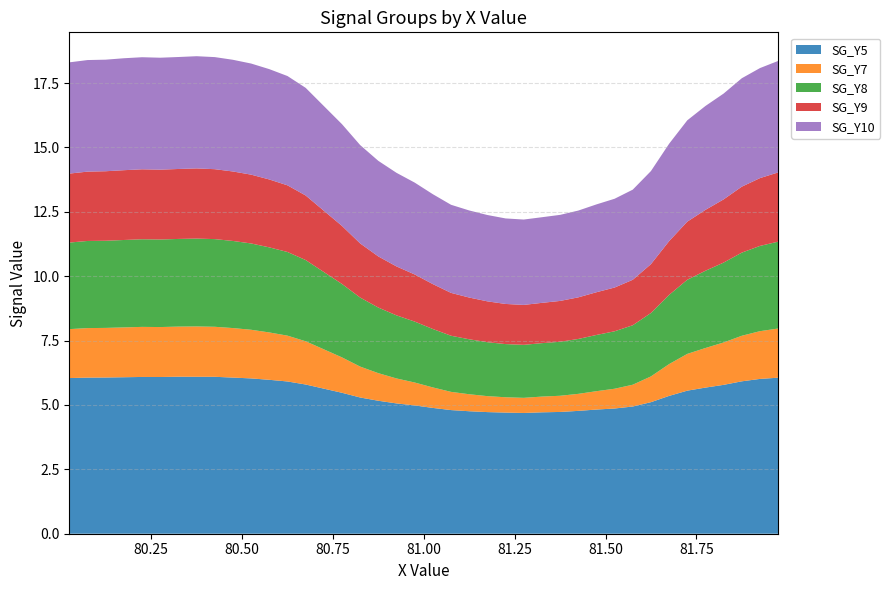

Reading right to left, extract all data points from this chart.

SG_Y5: 39=6.1	38=6.0	37=5.9	36=5.8	35=5.7	34=5.6	33=5.4	32=5.1	31=4.9	30=4.9	29=4.8	28=4.8	27=4.7	26=4.7	25=4.7	24=4.7	23=4.7	22=4.8	21=4.8	20=4.9	19=5.0	18=5.1	17=5.2	16=5.3	15=5.5	14=5.6	13=5.8	12=5.9	11=6.0	10=6.0	9=6.1	8=6.1	7=6.1	6=6.1	5=6.1	4=6.1	3=6.1	2=6.1	1=6.1	0=6.0
SG_Y7: 39=1.9	38=1.9	37=1.8	36=1.6	35=1.5	34=1.4	33=1.2	32=1.0	31=0.8	30=0.8	29=0.7	28=0.7	27=0.6	26=0.6	25=0.6	24=0.6	23=0.6	22=0.7	21=0.7	20=0.8	19=0.9	18=1.0	17=1.1	16=1.2	15=1.4	14=1.5	13=1.7	12=1.8	11=1.8	10=1.9	9=1.9	8=1.9	7=2.0	6=1.9	5=1.9	4=1.9	3=1.9	2=1.9	1=1.9	0=1.9
SG_Y8: 39=3.4	38=3.3	37=3.2	36=3.1	35=3.0	34=2.9	33=2.7	32=2.5	31=2.3	30=2.2	29=2.2	28=2.1	27=2.1	26=2.1	25=2.1	24=2.1	23=2.1	22=2.1	21=2.2	20=2.3	19=2.4	18=2.5	17=2.5	16=2.7	15=2.9	14=3.0	13=3.2	12=3.2	11=3.3	10=3.4	9=3.4	8=3.4	7=3.4	6=3.4	5=3.4	4=3.4	3=3.4	2=3.4	1=3.4	0=3.4
SG_Y9: 39=2.7	38=2.6	37=2.6	36=2.5	35=2.4	34=2.3	33=2.1	32=1.9	31=1.8	30=1.7	29=1.7	28=1.6	27=1.6	26=1.6	25=1.6	24=1.6	23=1.6	22=1.6	21=1.7	20=1.7	19=1.8	18=1.9	17=2.0	16=2.1	15=2.3	14=2.4	13=2.5	12=2.6	11=2.6	10=2.7	9=2.7	8=2.7	7=2.7	6=2.7	5=2.7	4=2.7	3=2.7	2=2.7	1=2.7	0=2.7
SG_Y10: 39=4.3	38=4.3	37=4.2	36=4.1	35=4.0	34=3.9	33=3.8	32=3.6	31=3.5	30=3.4	29=3.4	28=3.4	27=3.3	26=3.3	25=3.3	24=3.3	23=3.4	22=3.4	21=3.4	20=3.5	19=3.6	18=3.6	17=3.7	16=3.8	15=4.0	14=4.1	13=4.2	12=4.2	11=4.3	10=4.3	9=4.3	8=4.4	7=4.4	6=4.3	5=4.3	4=4.4	3=4.3	2=4.3	1=4.3	0=4.3